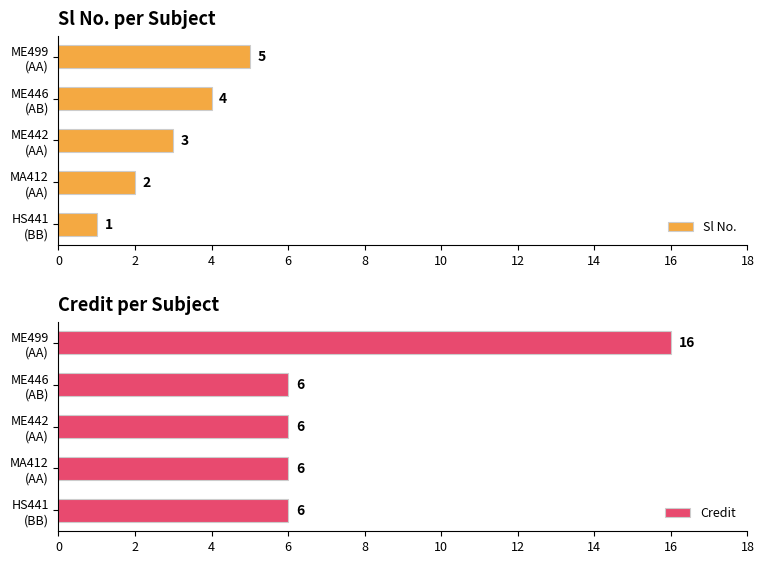

Rank the series by their average value, from highest to lowest.

Credit, Sl No.